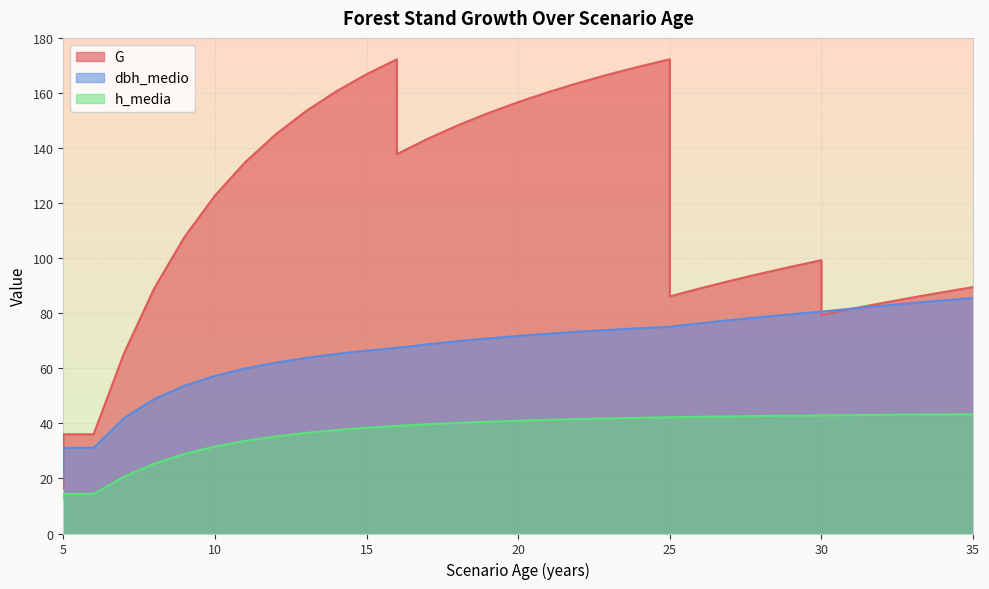

What are all the series names shown in the legend?

G, dbh_medio, h_media